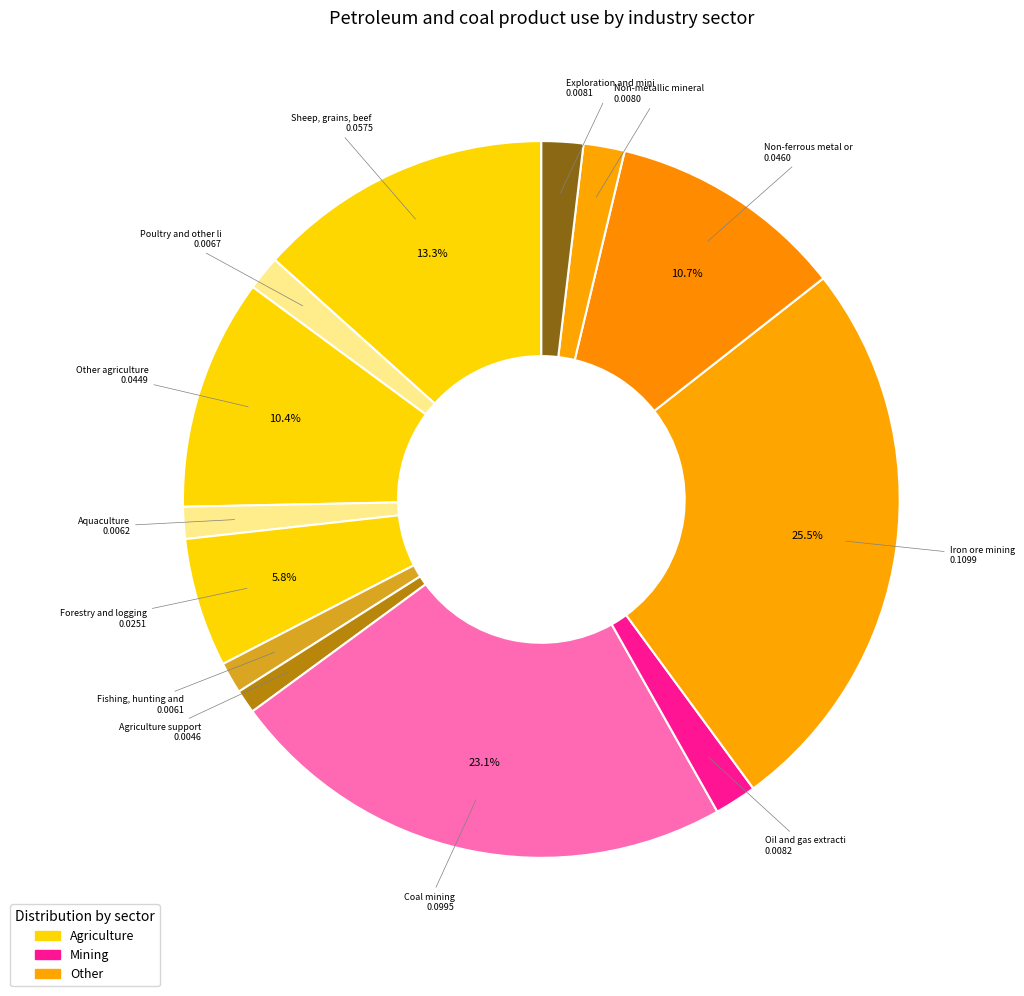

Count the number of slices in the pie.

13